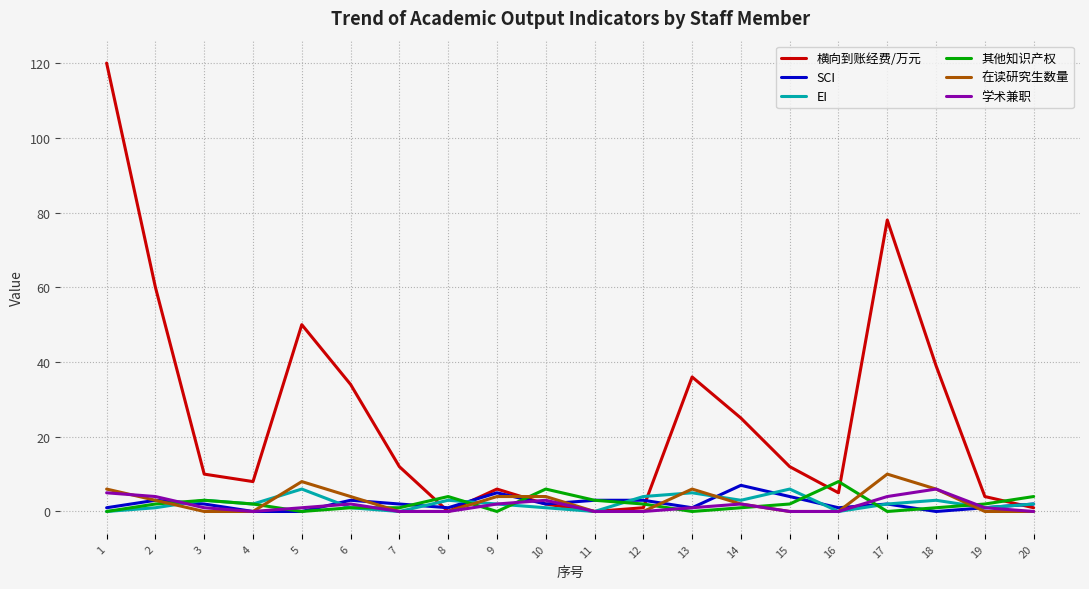

True or false: EI has a value of 2 at 20.

True